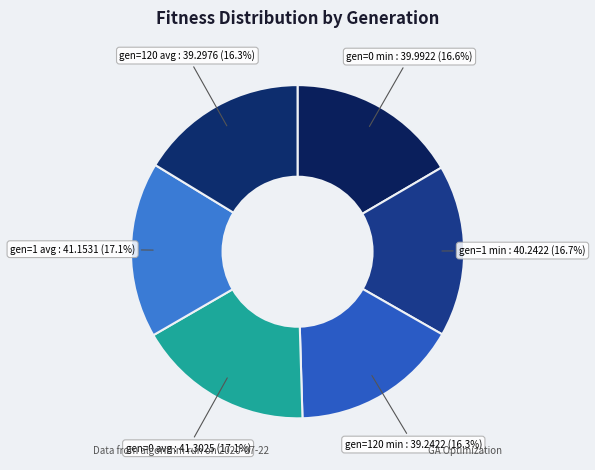

To the nearest percent, what is the average slice percentage?

17%